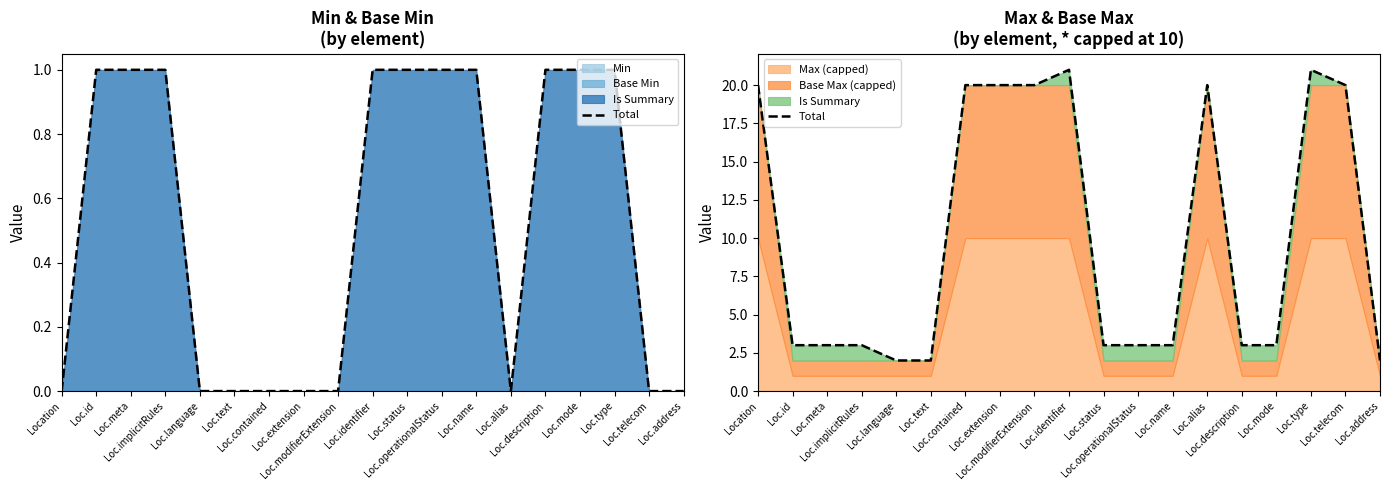

What is the label of the 18th point from the left?

Loc.telecom